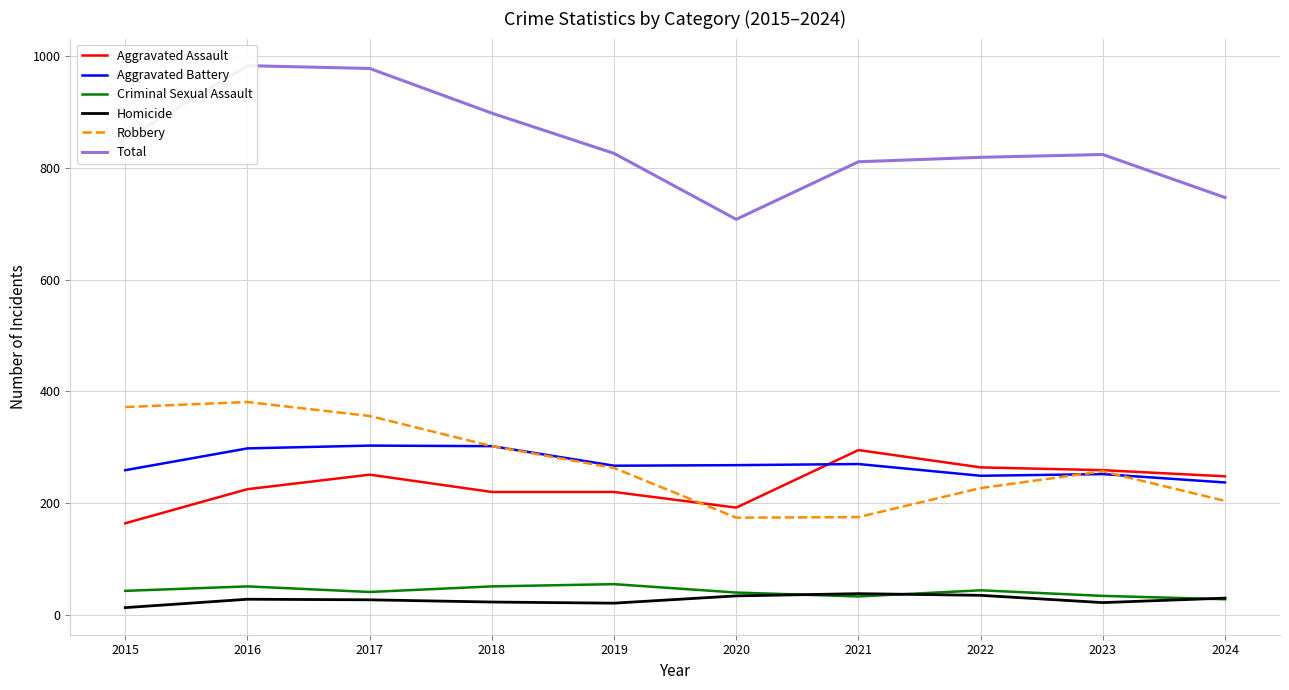

True or false: Homicide and Robbery cross at least once.

False